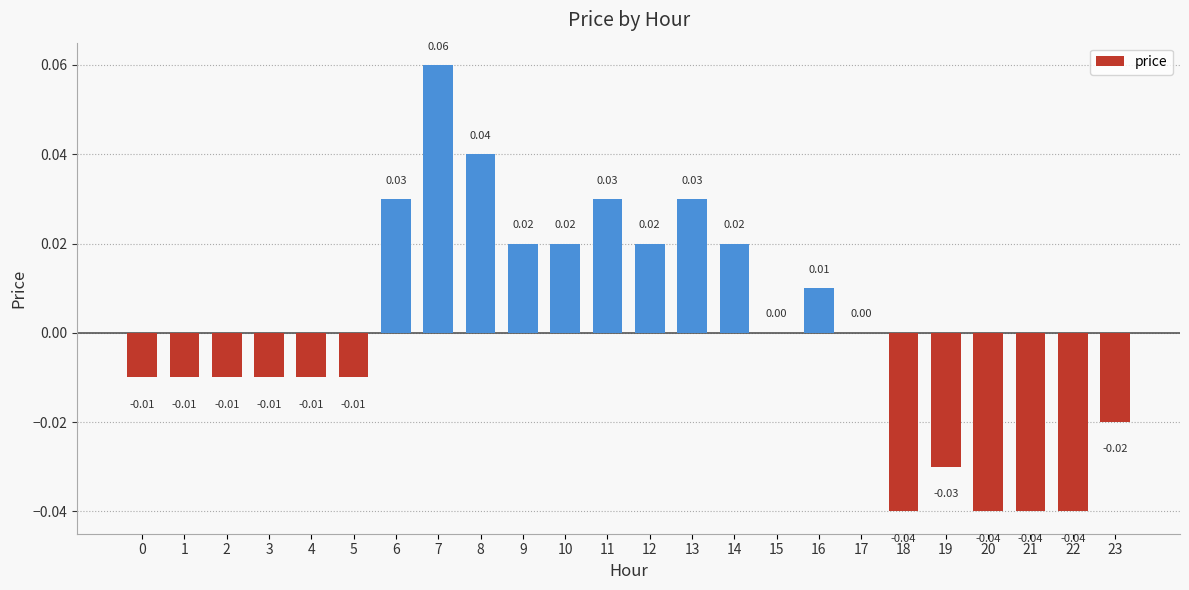

Between 15 and 21, which is larger?

15